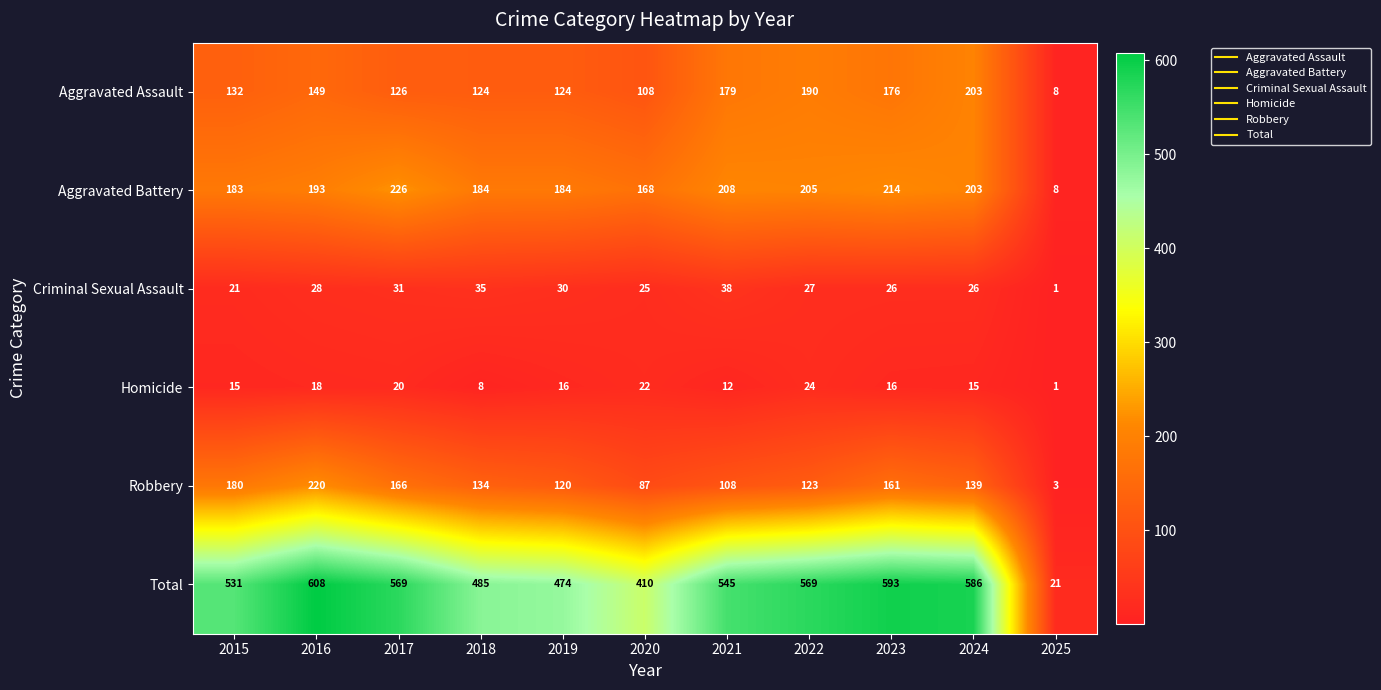

Which series has the widest spread of values?

Total